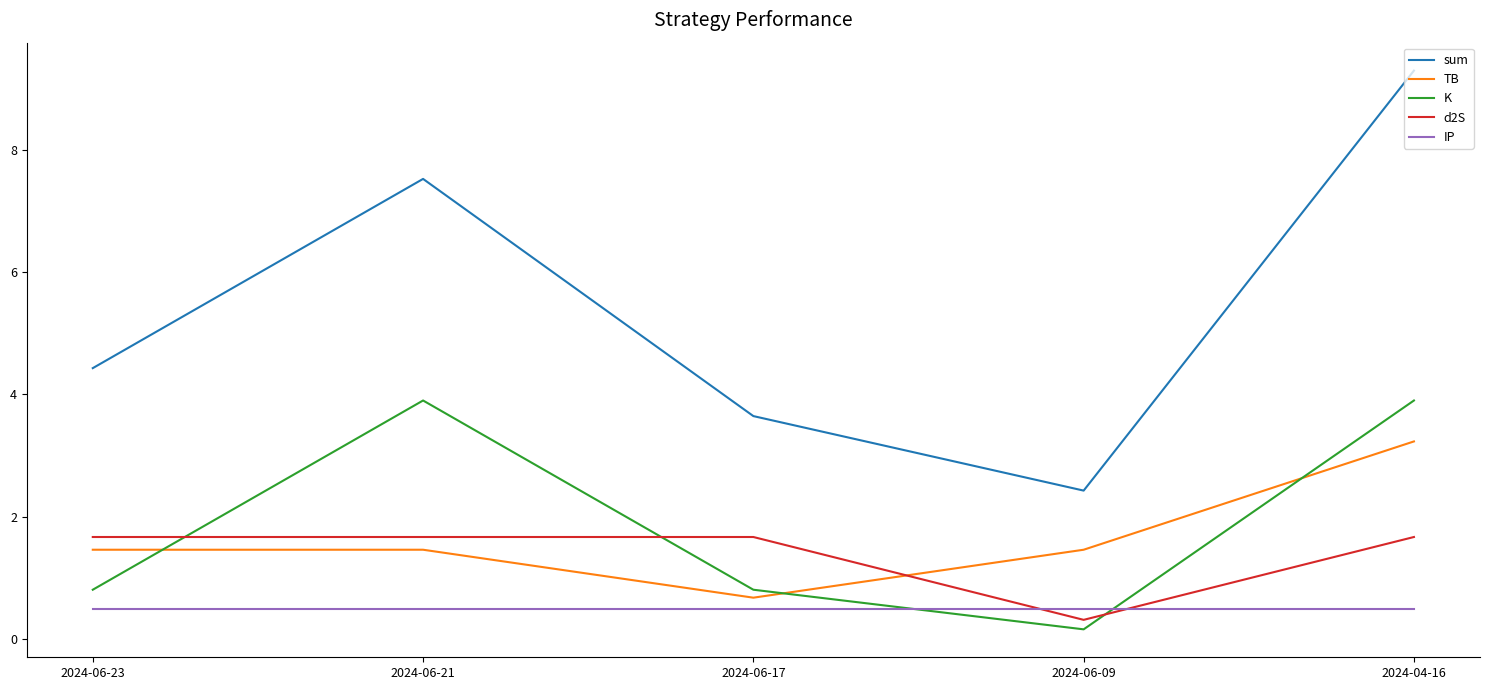

True or false: sum and IP intersect in this chart.

False